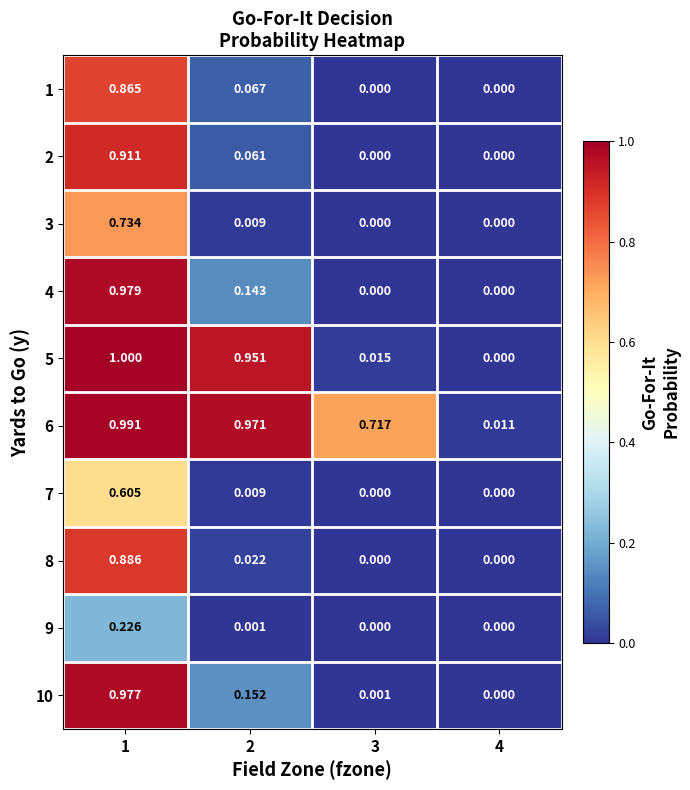

Is the value of 6 at 4 greater than the value of 7 at 3?

Yes